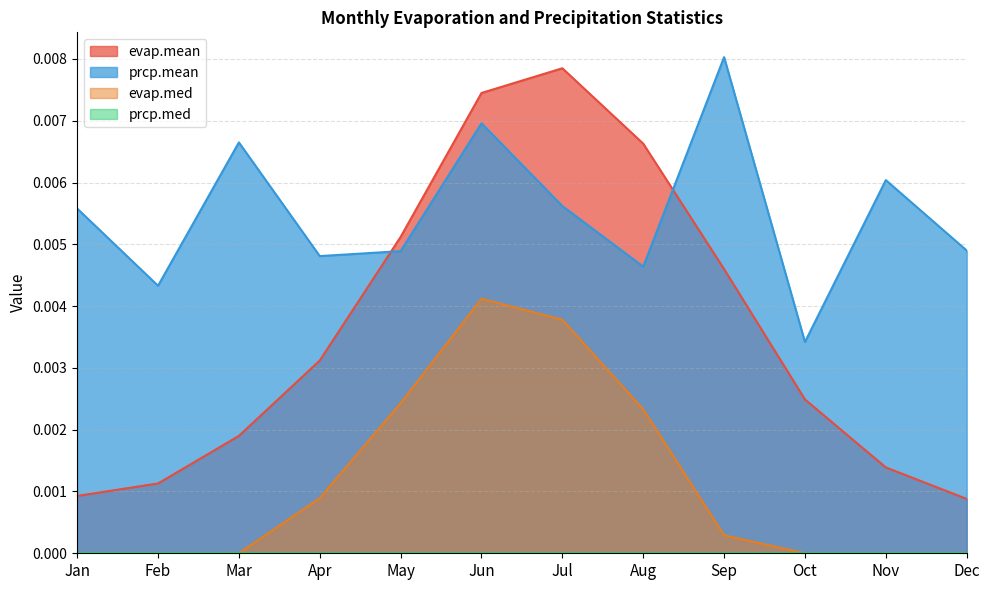

The evap.mean series shows 0.0 at Mar. True or false?

True